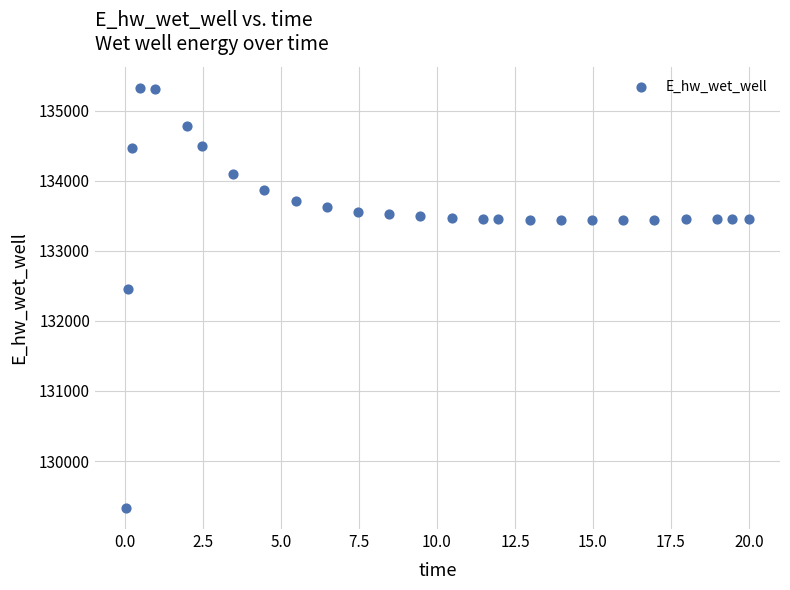

What Y value in the scatter plot is closest to 132327?

132459.0